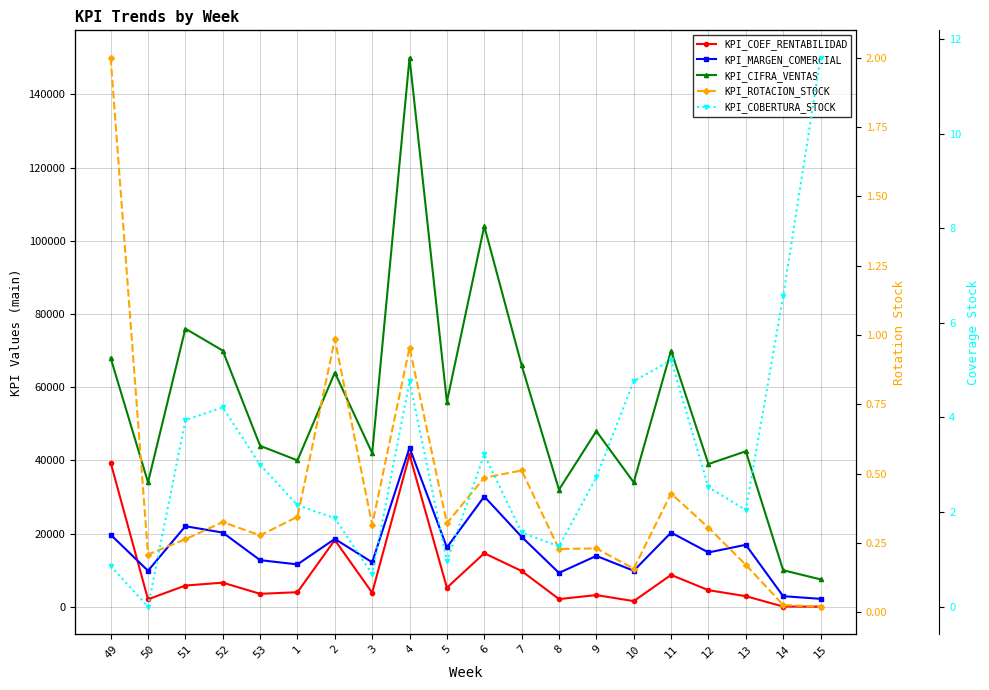

Which series ends up on top after the final intersection of KPI_MARGEN_COMERCIAL and KPI_COEF_RENTABILIDAD?

KPI_MARGEN_COMERCIAL